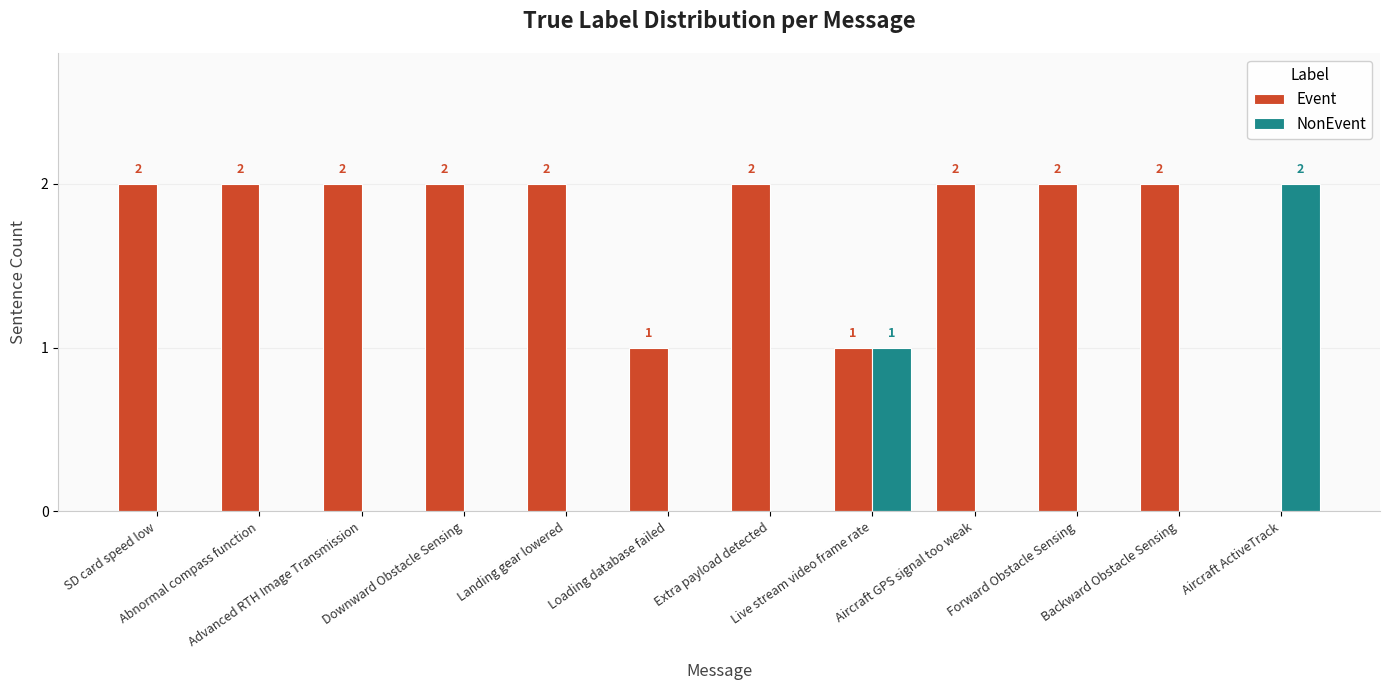

What is the sum of all Event values?

20